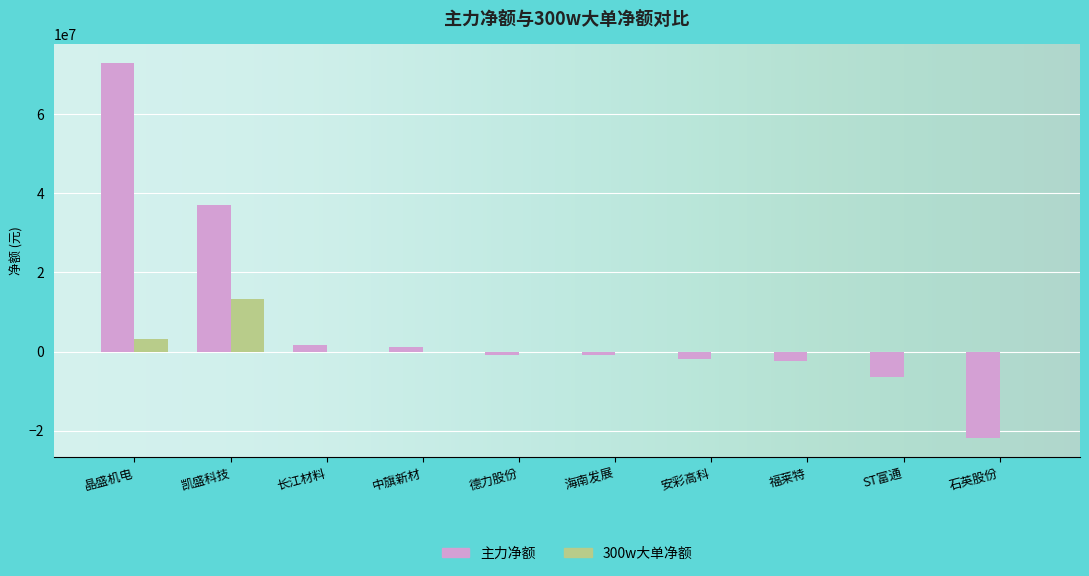

How many groups of bars are there?

10